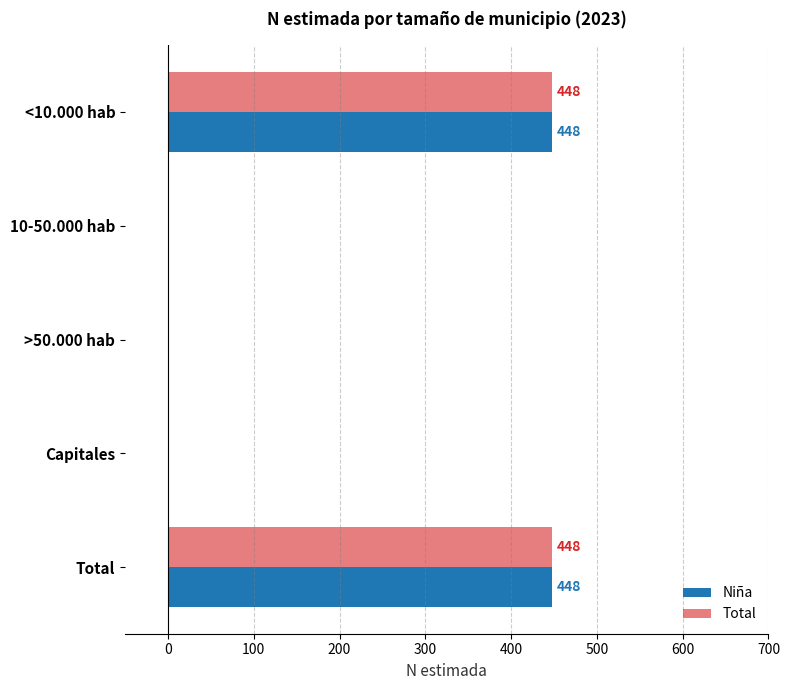

What is the sum of all Total values?

896